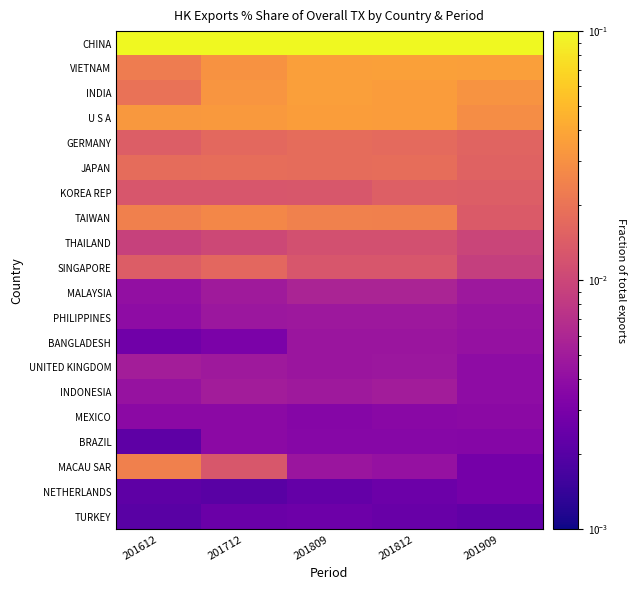

What is the spread (max minus min) of values at 201909?

0.8